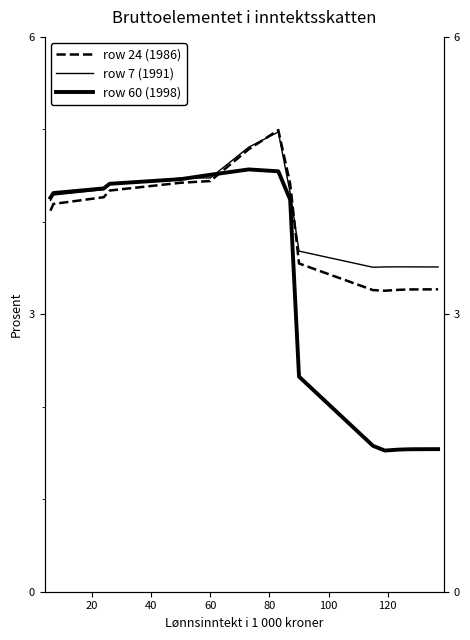

Does the chart have visible grid lines?

No